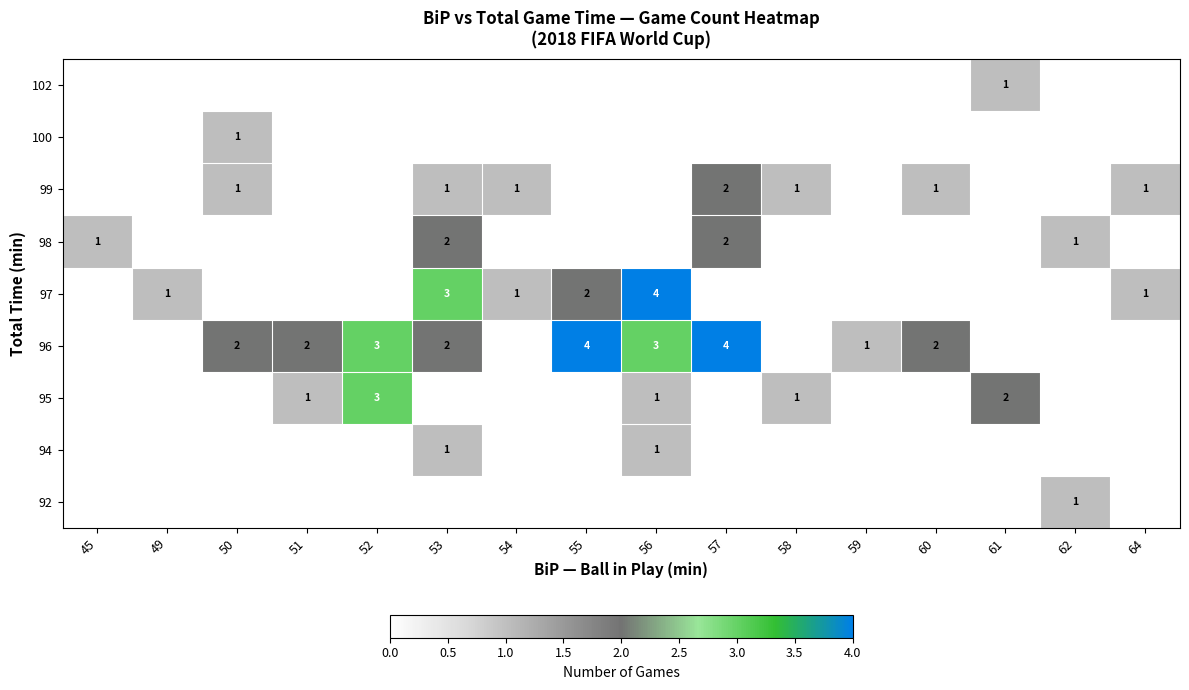

At which category is the sum across all series the highest?

53